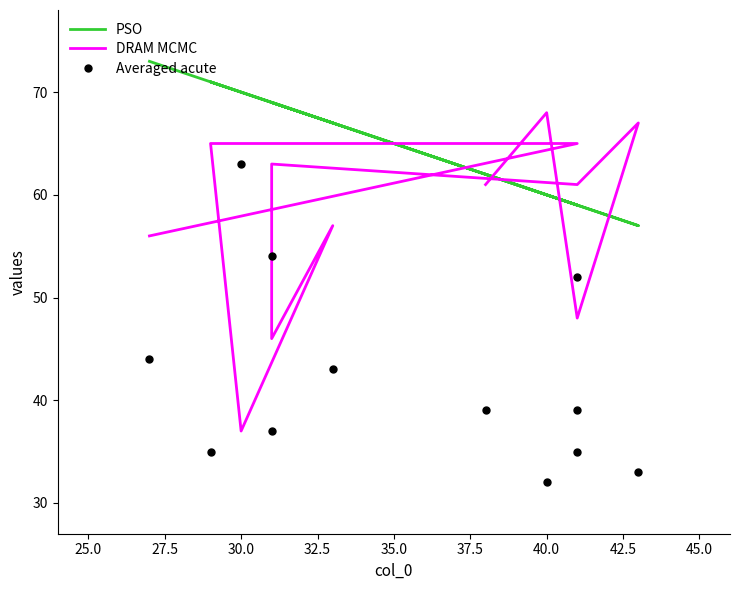

True or false: Averaged acute and PSO intersect in this chart.

False